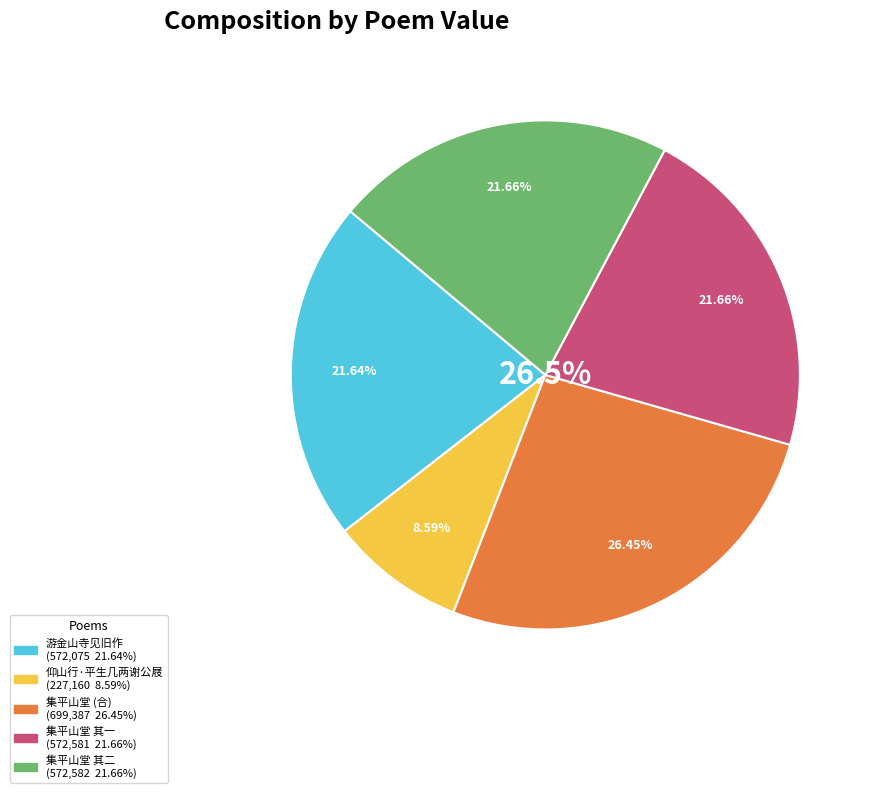

Count the number of slices in the pie.

5